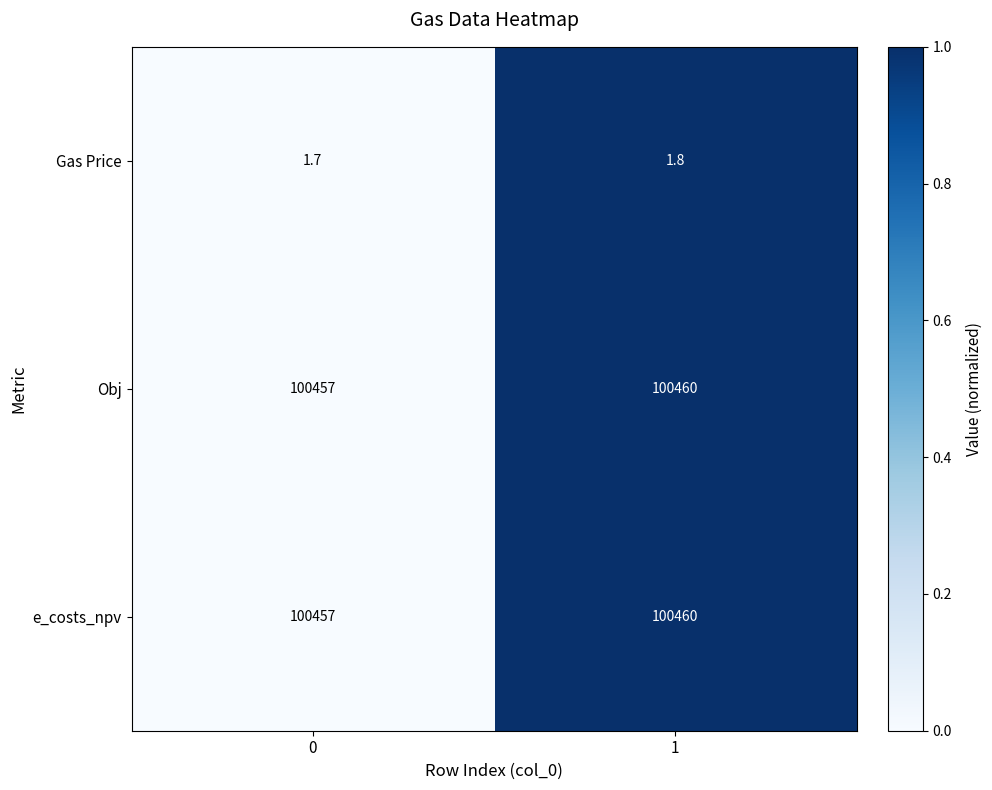

What is the spread (max minus min) of values at 0?

100455.3